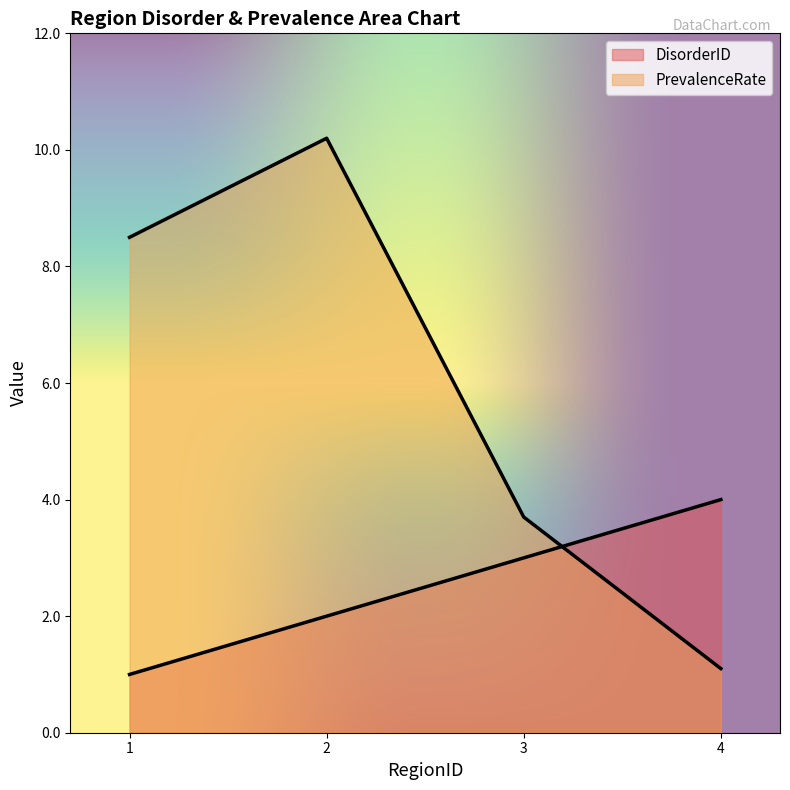

Which label corresponds to the smallest value in the chart?

1.0